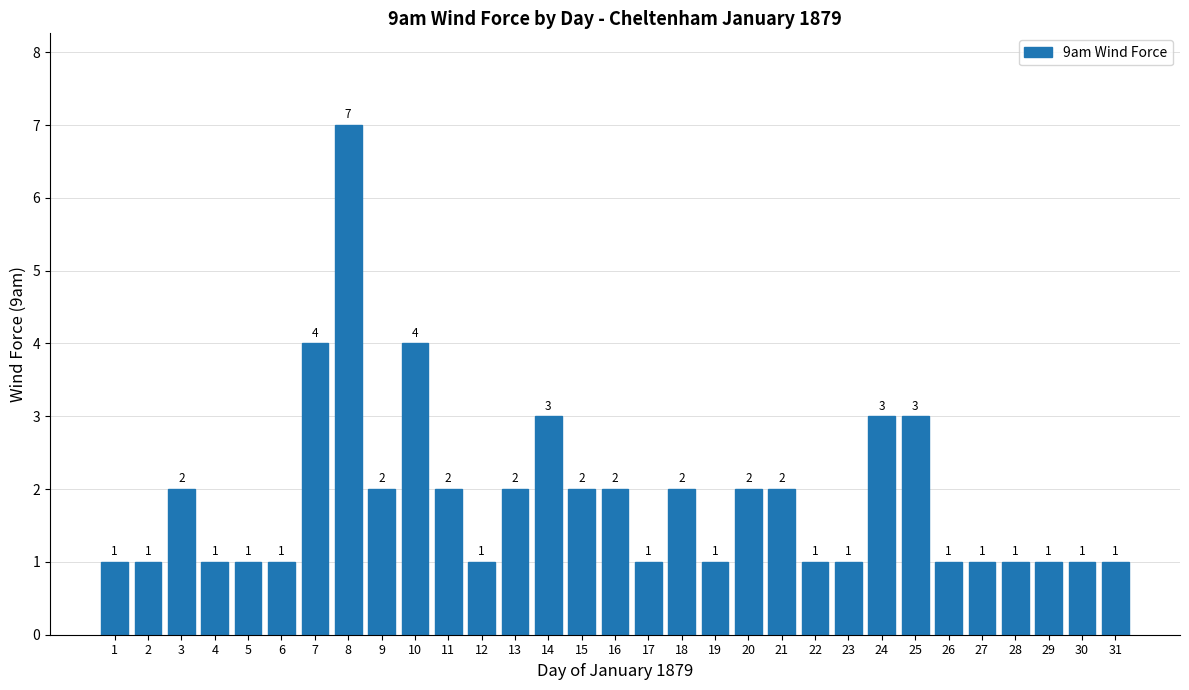

The chart shows a value of 2 at 9. True or false?

True